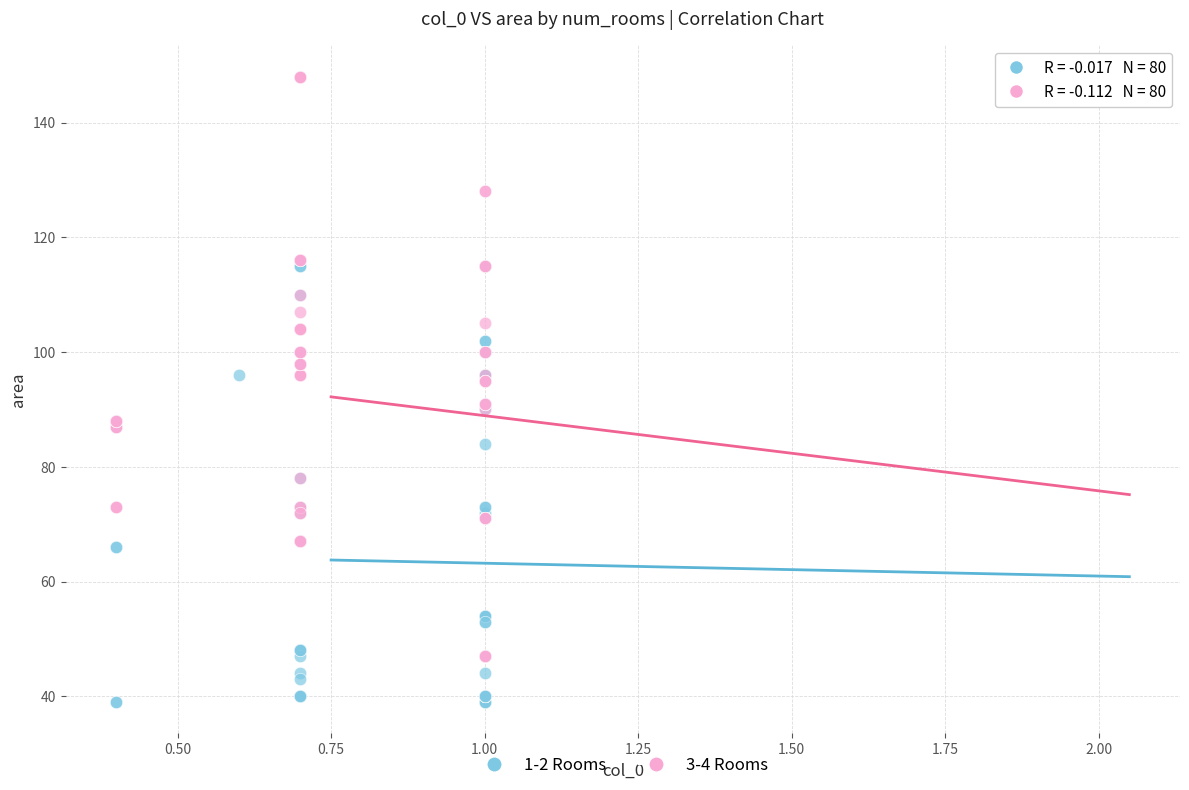

Which series contains the lowest Y value?

1-2 Rooms